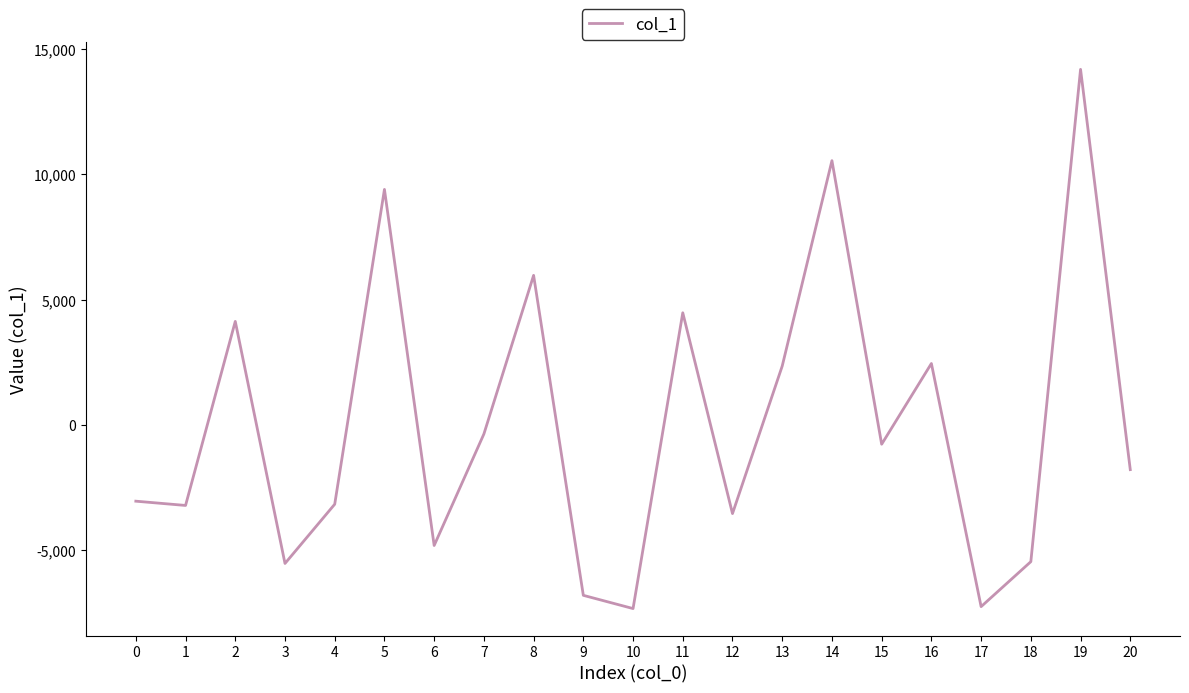

What is the maximum value shown in the chart?

14200.2